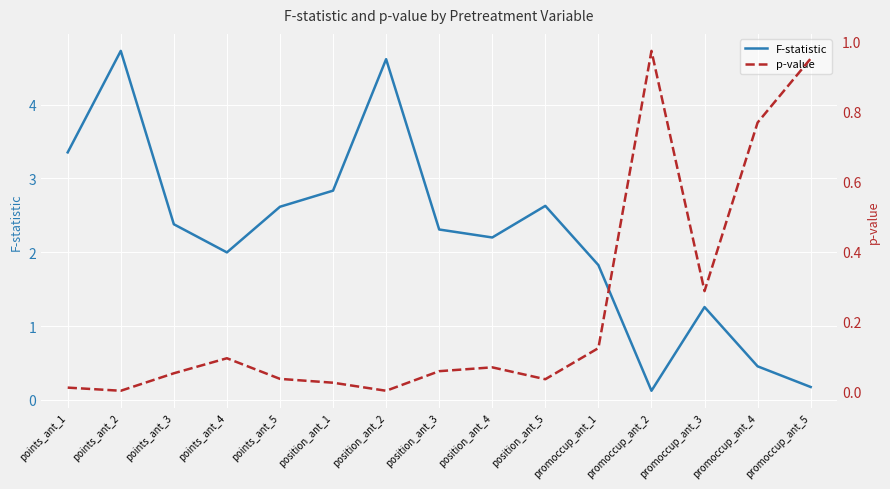

What is the label of the 2nd point from the right?

promoccup_ant_4